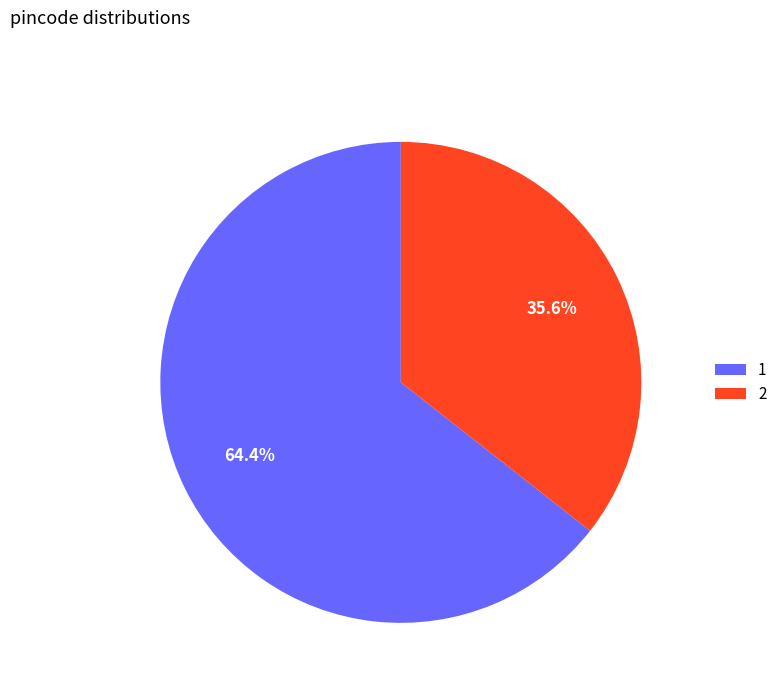

Is the sum of 1 and 2 greater than half?

Yes